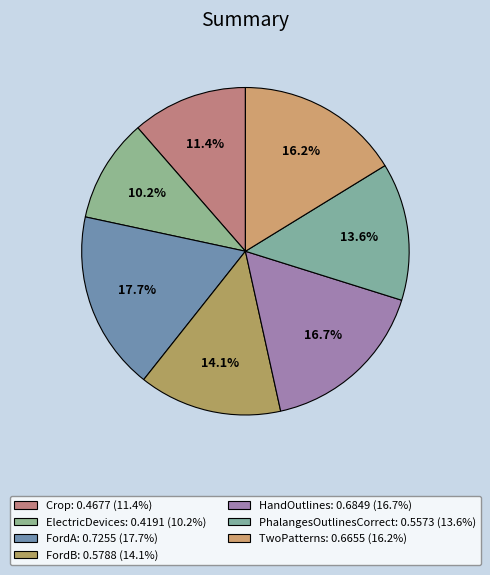

The PhalangesOutlinesCorrect slice represents 19% of the pie. True or false?

False